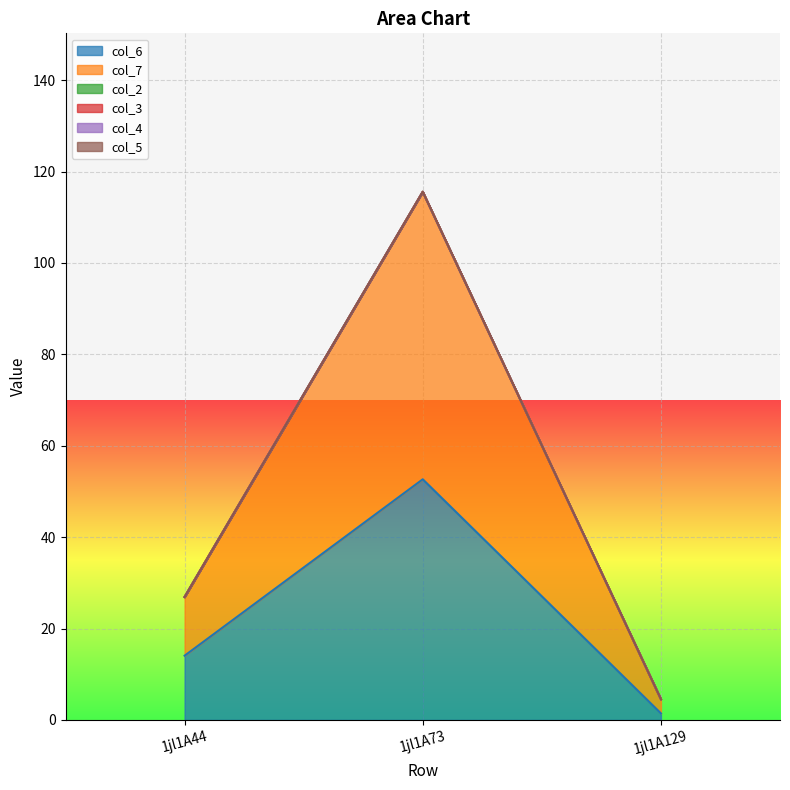

How many lines are shown in the chart?

6